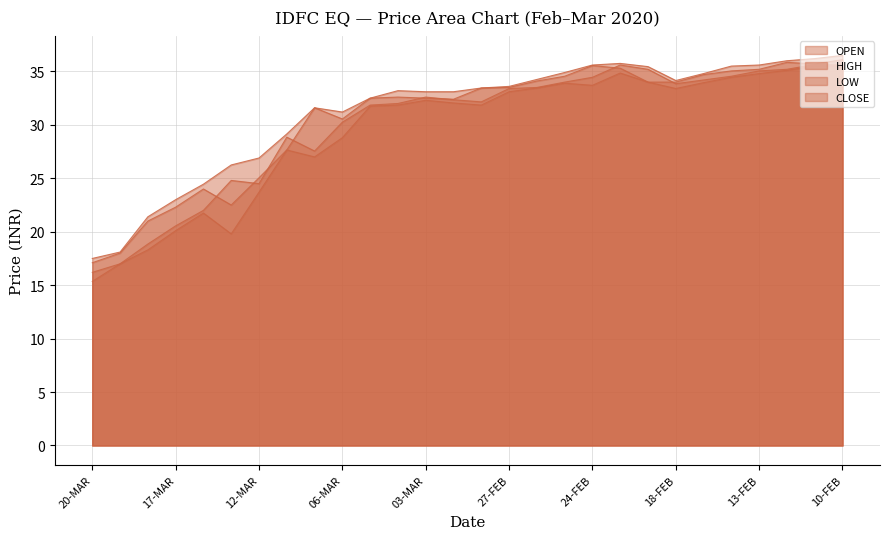

What is the label of the 28th point from the left?

10-FEB